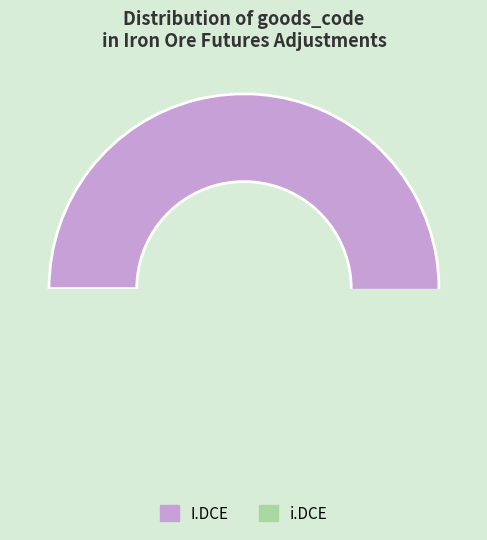

Which slice is the smallest?

i.DCE